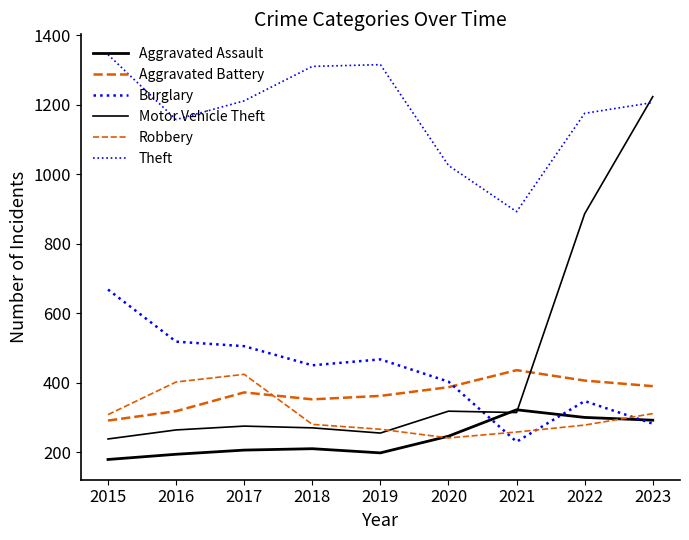

What is the difference between the highest and lowest values at 2017?

1005